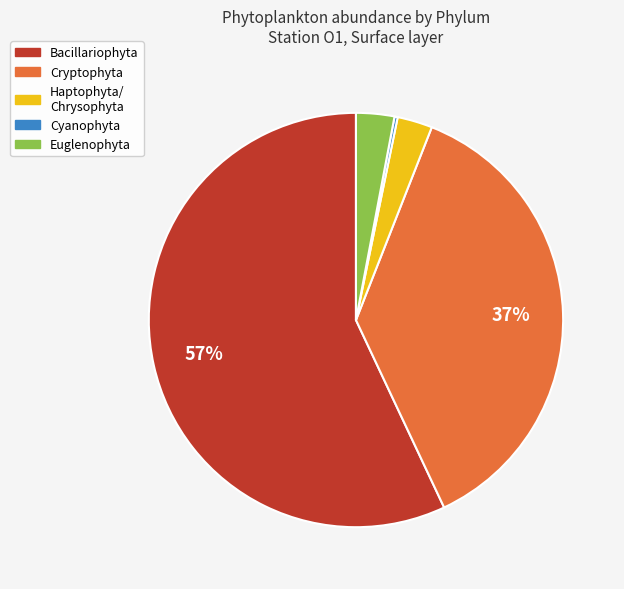

To the nearest percent, what is the average slice percentage?

20%